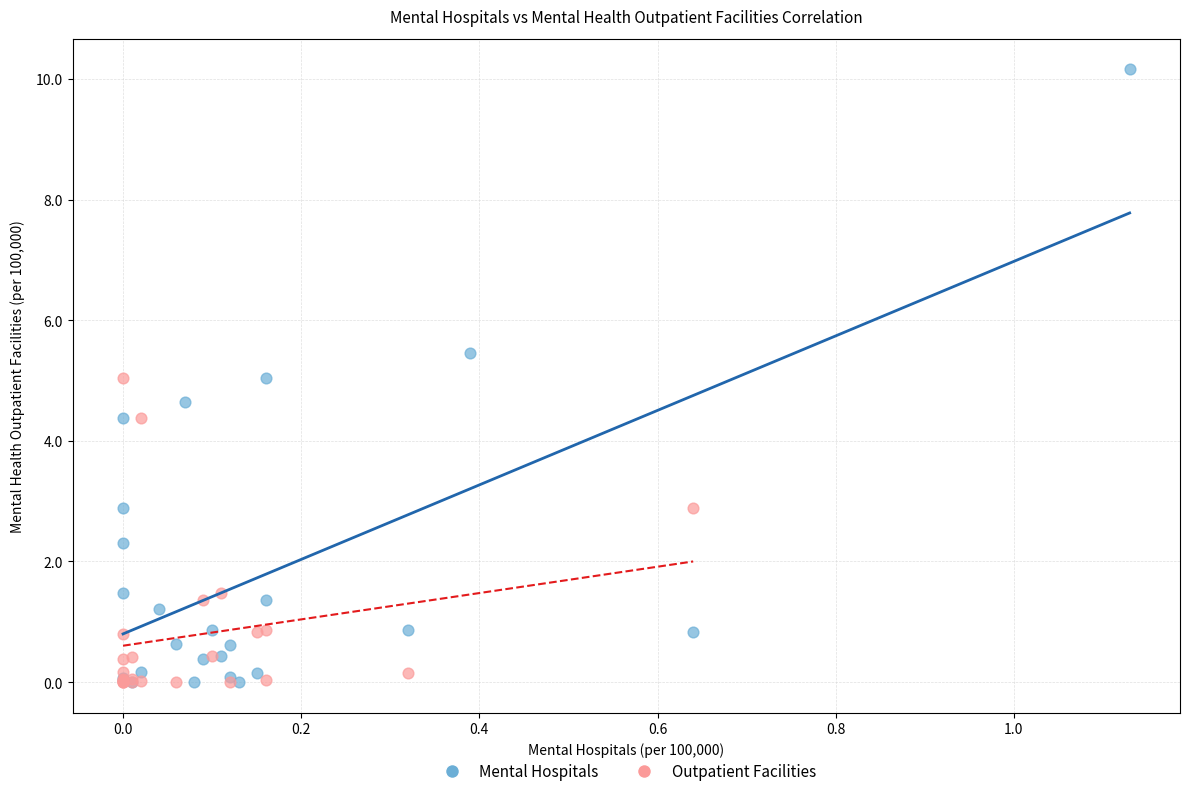

Which series has the largest Y range (max minus min)?

Mental Hospitals